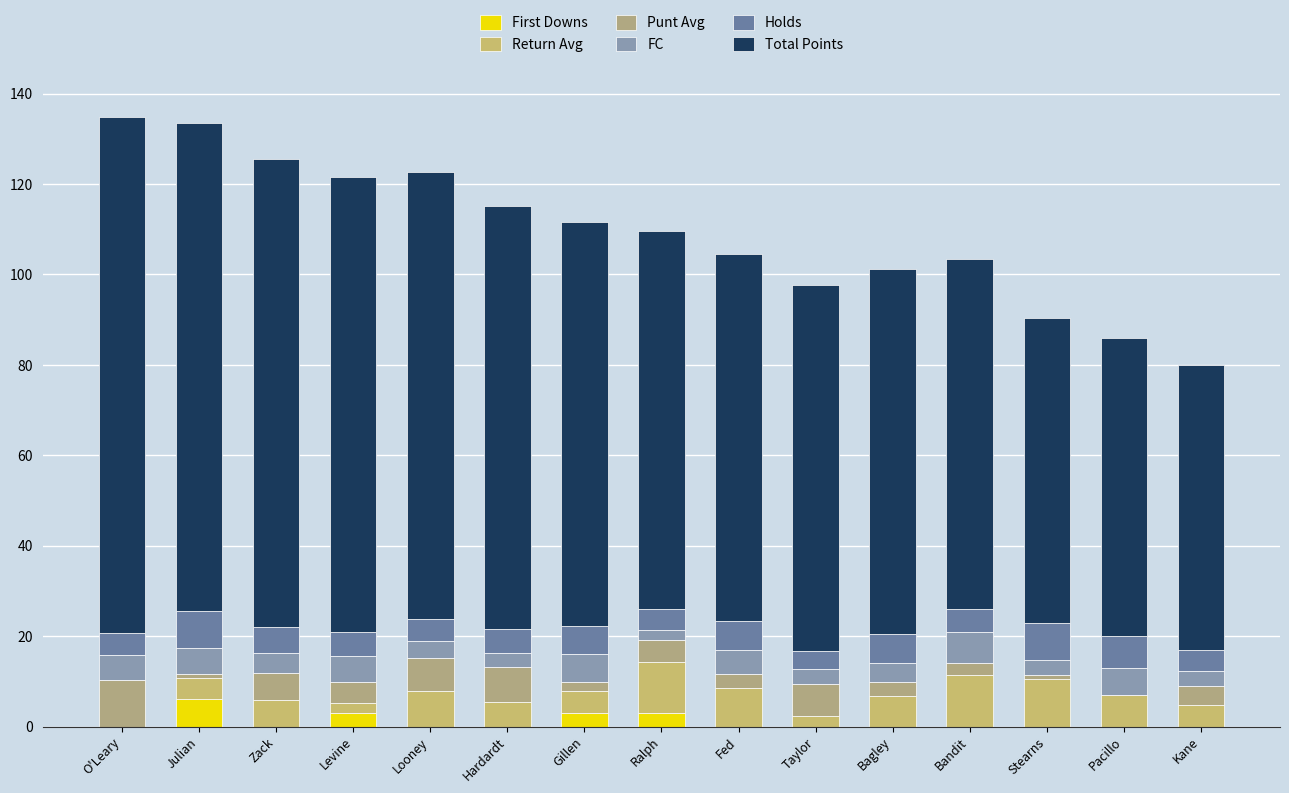

The First Downs series shows 0.0 at Looney. True or false?

True